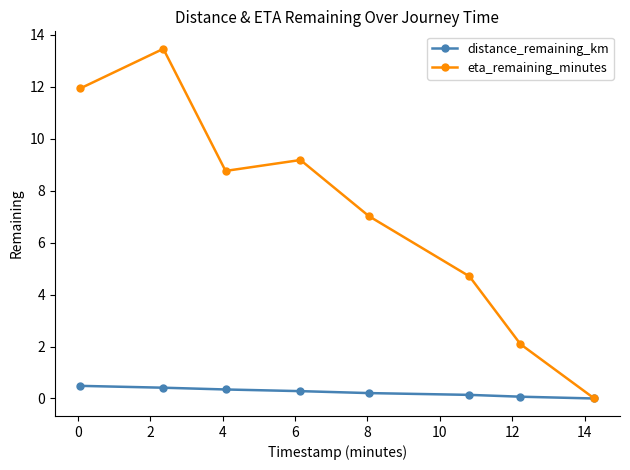

Which series has the widest spread of values?

eta_remaining_minutes